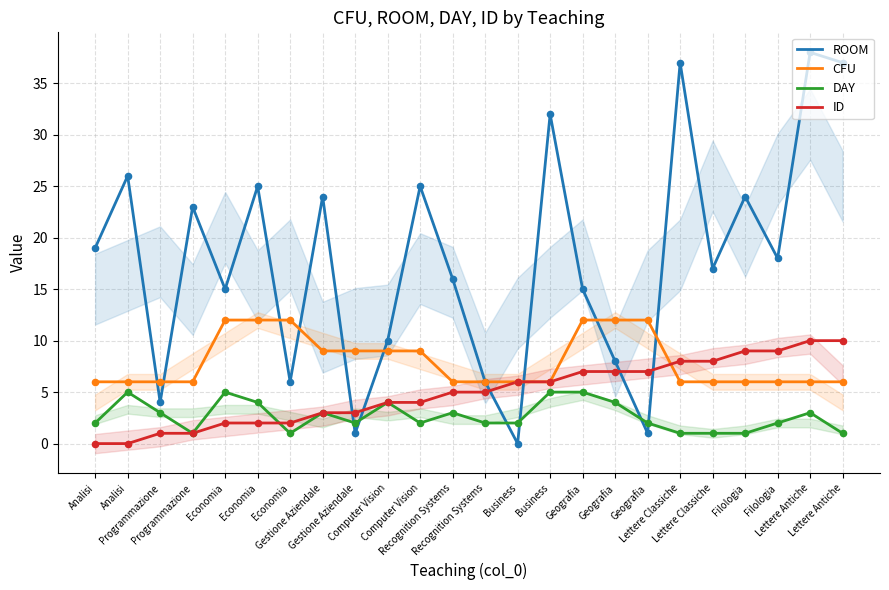

What are all the series names shown in the legend?

ROOM, CFU, DAY, ID